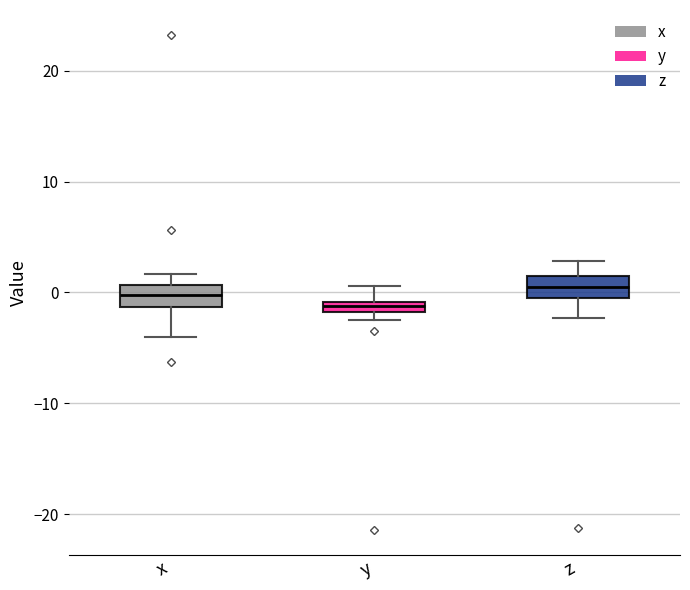

Where does the upper whisker of the box for y end on the y-axis? The values are not printed on the chart, so give them approximately, as read against the axis.

1